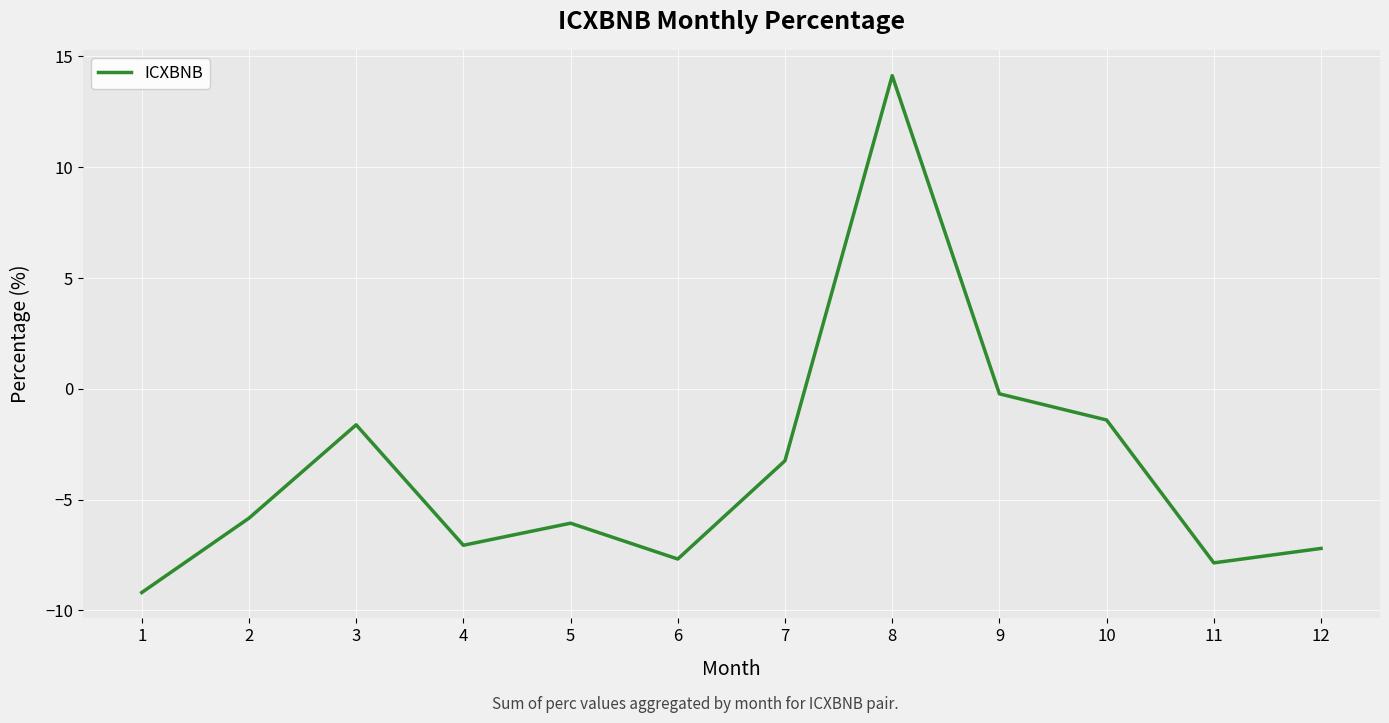

Is it true that the value at 6 is -2.3?

False